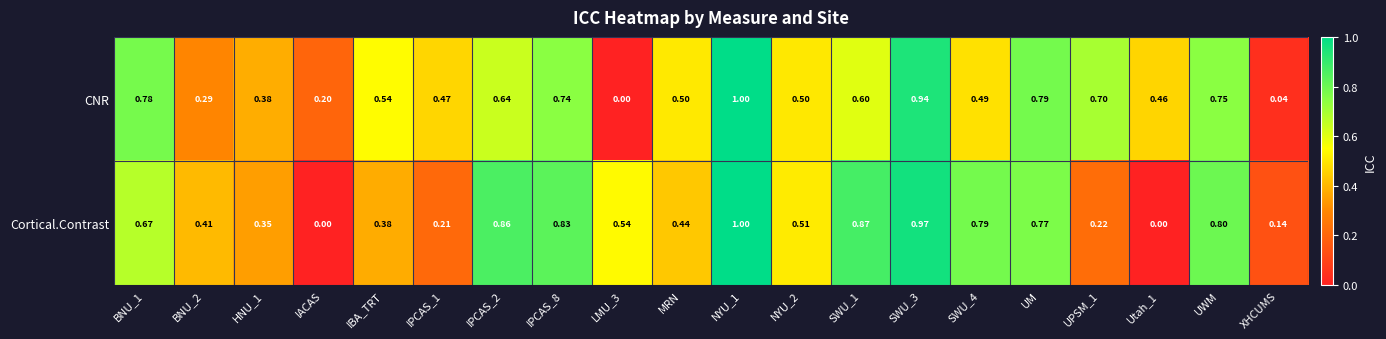

Which series has the largest total across all categories?

CNR